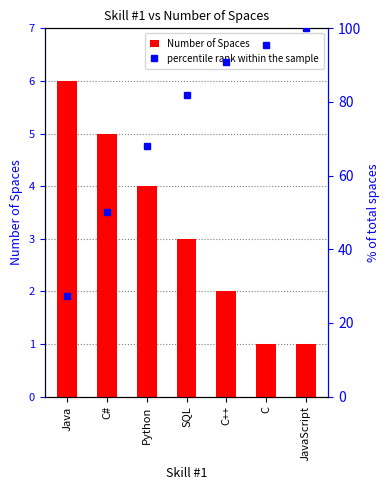

What is the spread (max minus min) of values at C?

94.5